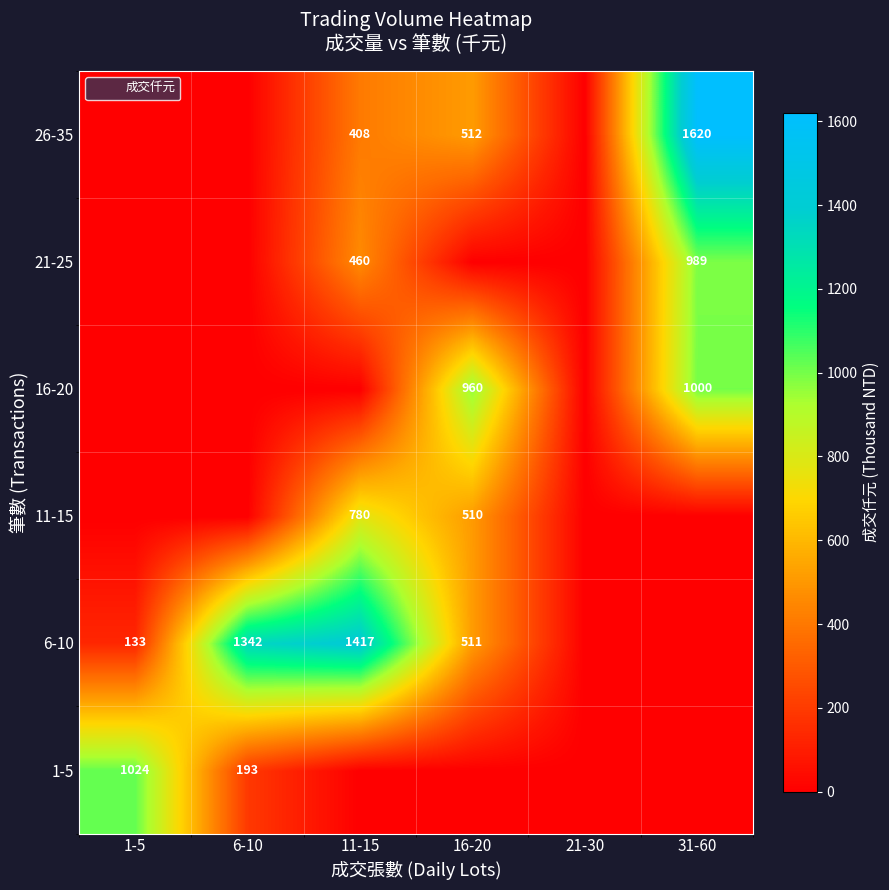

What is the sum of the 26-35 values at 31-60 and 16-20?

2132